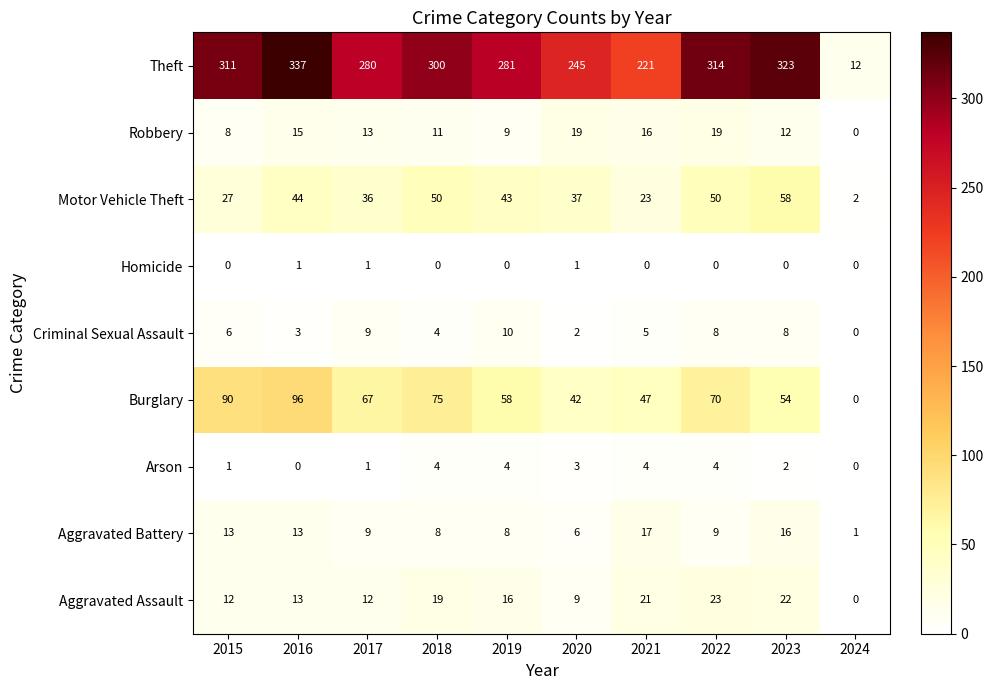

At which label does Robbery first exceed 13?

2016